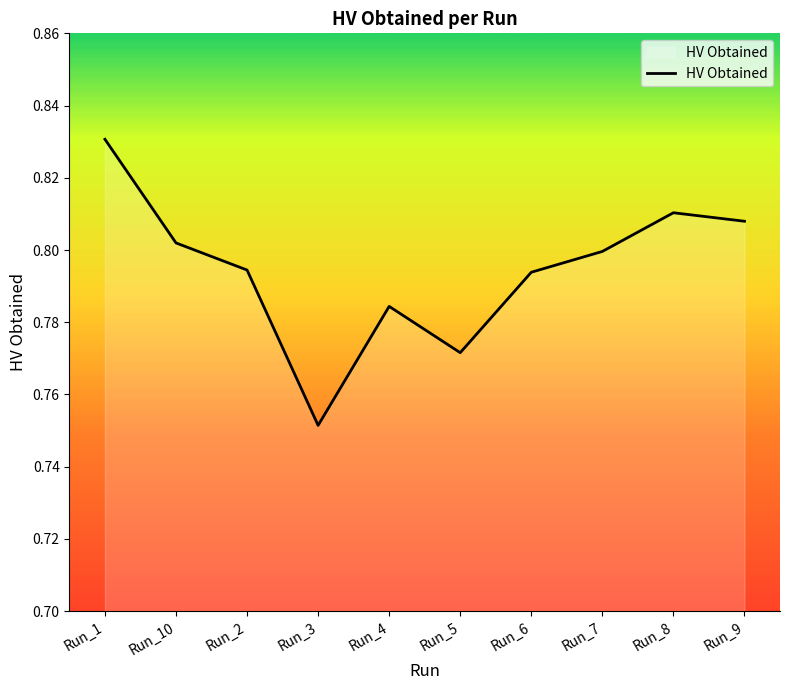

The value at Run_3 is 0.8. True or false?

True